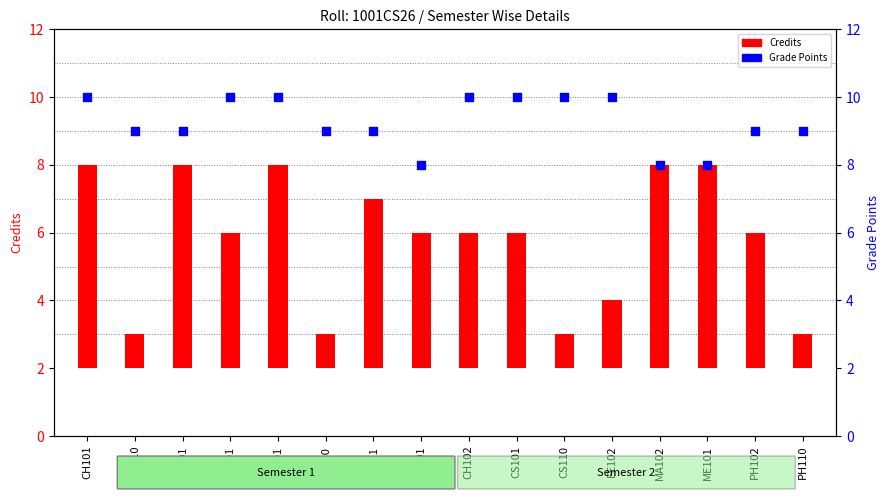

What is the total value across all series at MA102?

14